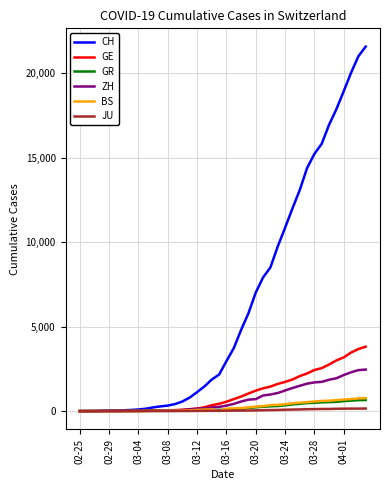

Which series has the largest total across all categories?

CH